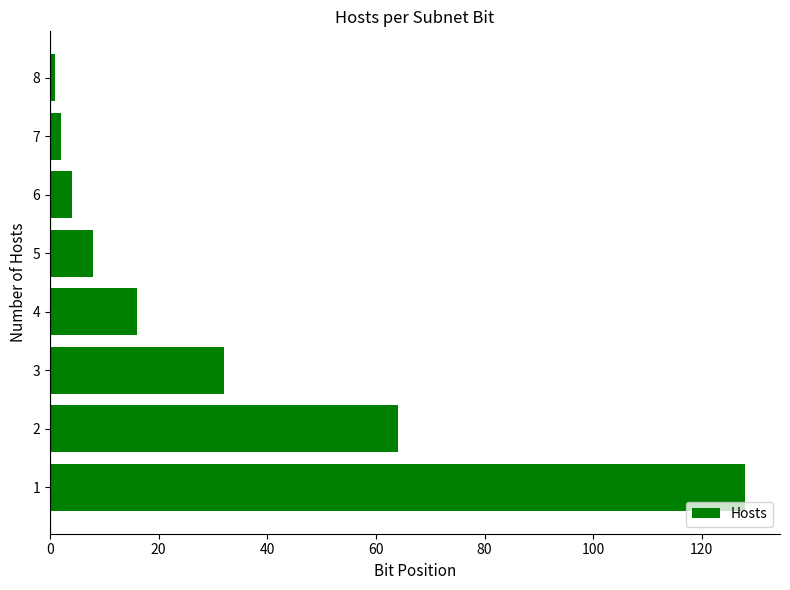

The chart shows a value of 13 at 5. True or false?

False